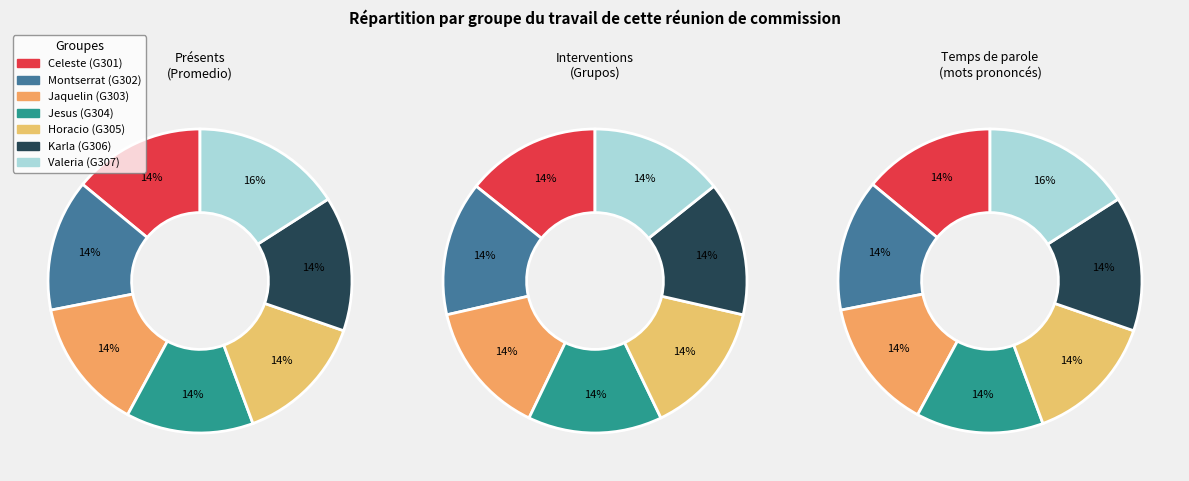

What percentage is the 2 slice, to the nearest percent?

14%